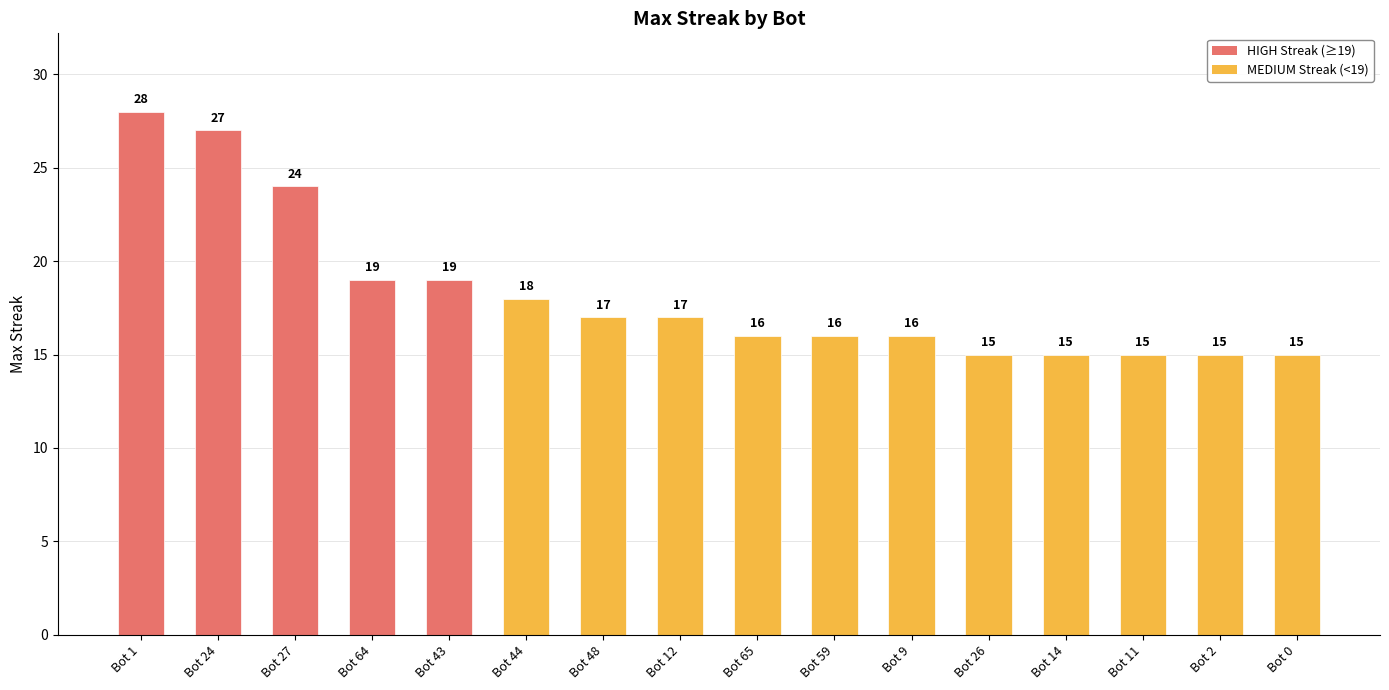

What is the greatest value displayed?

28